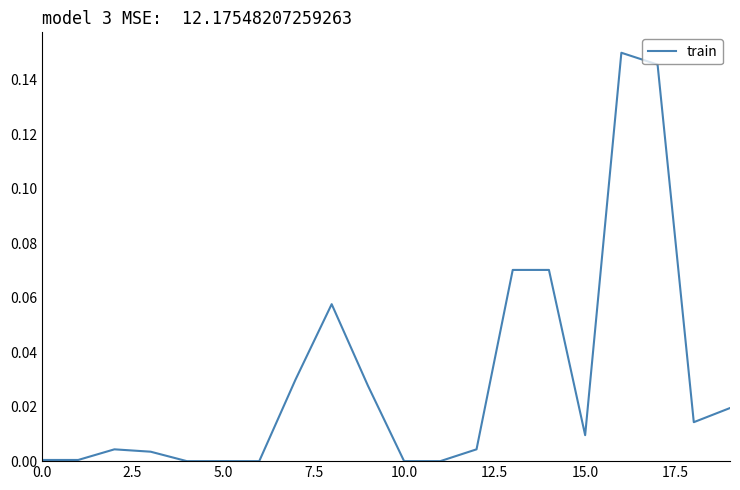

What is the difference between the second highest and second lowest values?

0.1